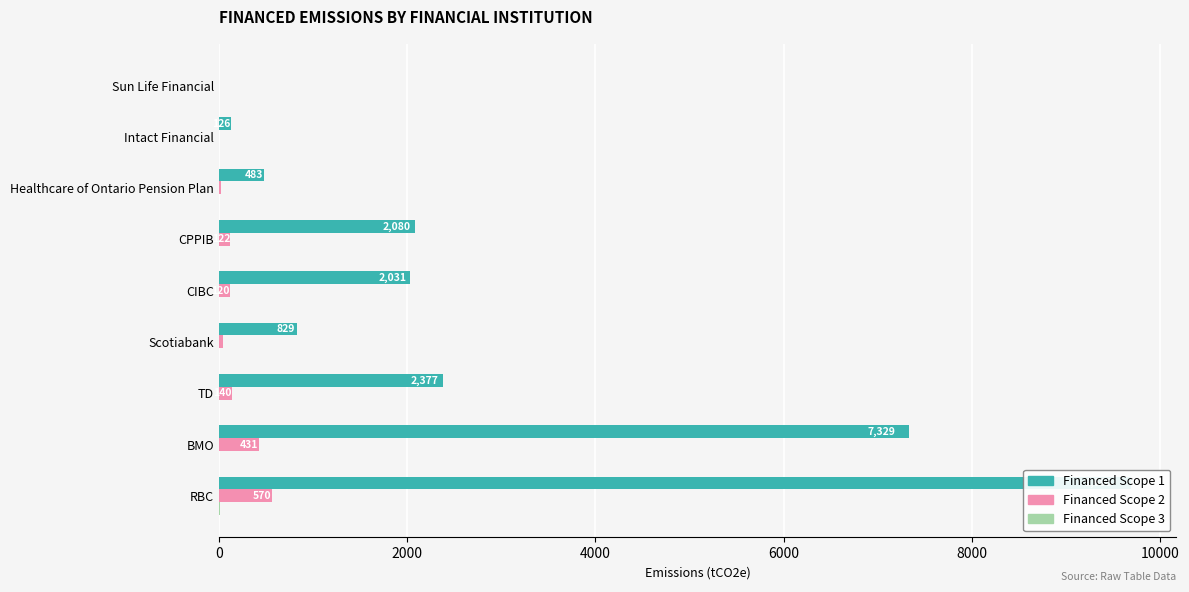

What is the lowest value of the Financed Scope 2 series?

0.3